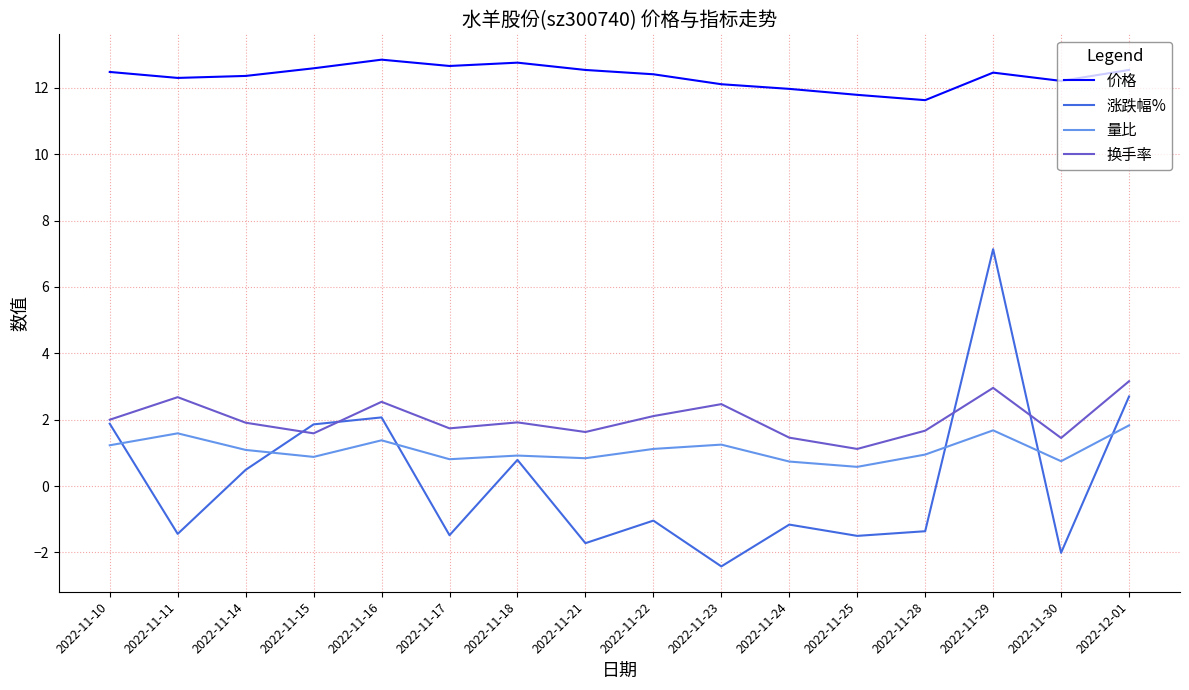

The 价格 series shows 7.7 at 2022-11-11. True or false?

False